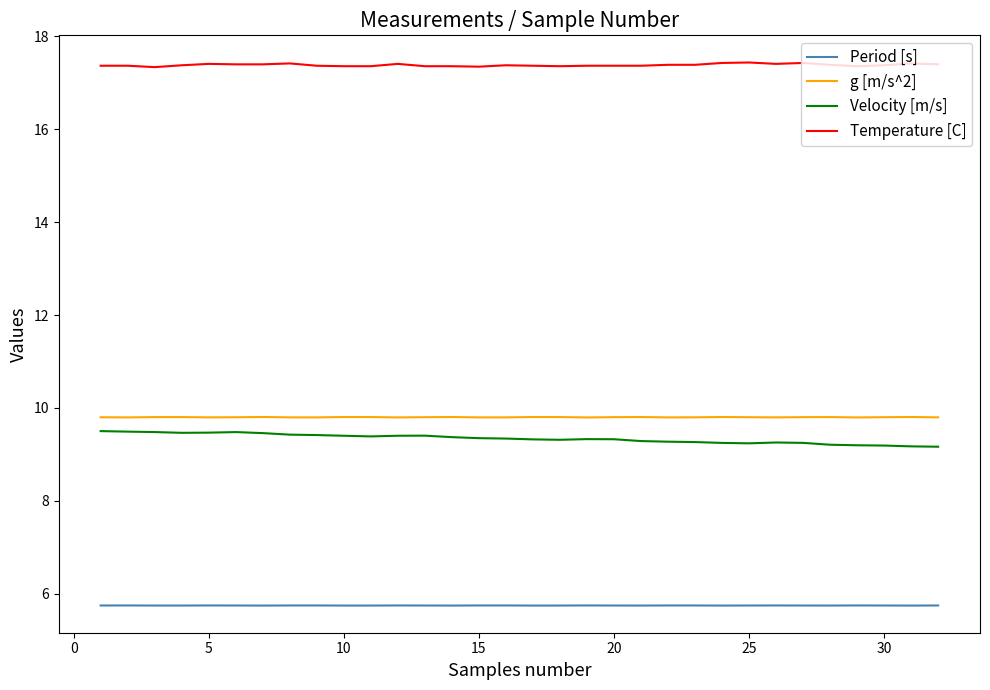

Rank the series by their maximum value, from lowest to highest.

Period [s], Velocity [m/s], g [m/s^2], Temperature [C]